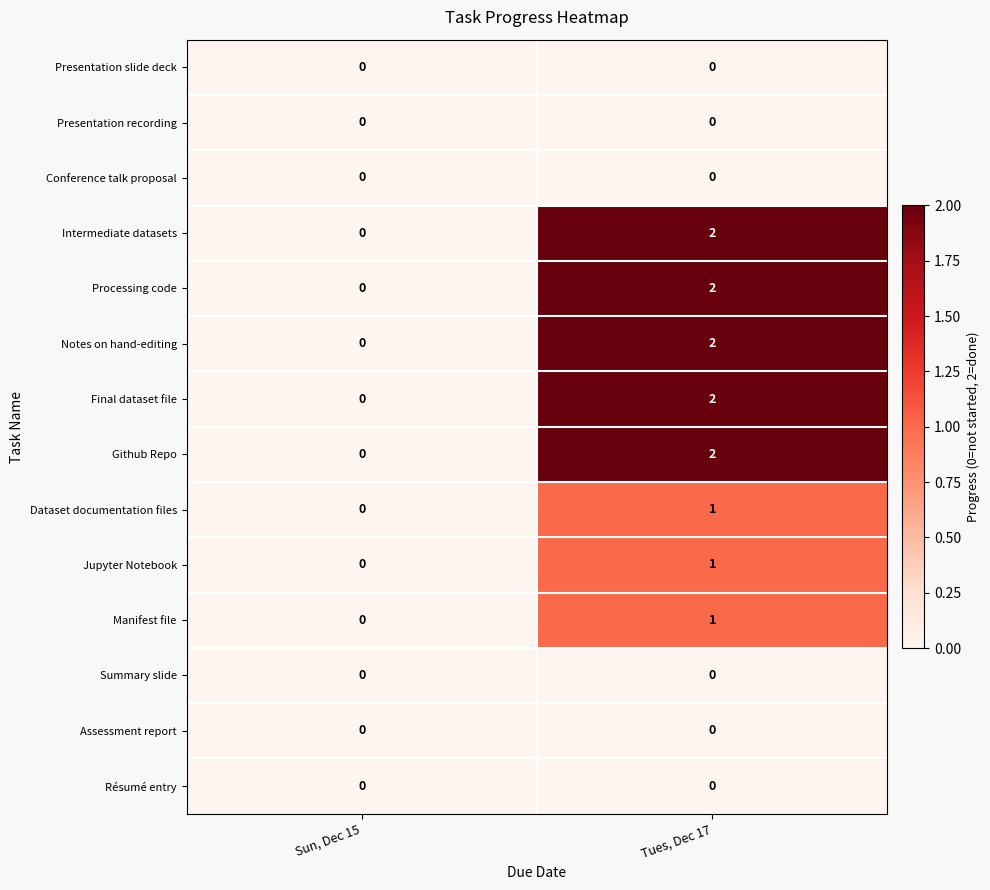

How many series are shown in this chart?

14